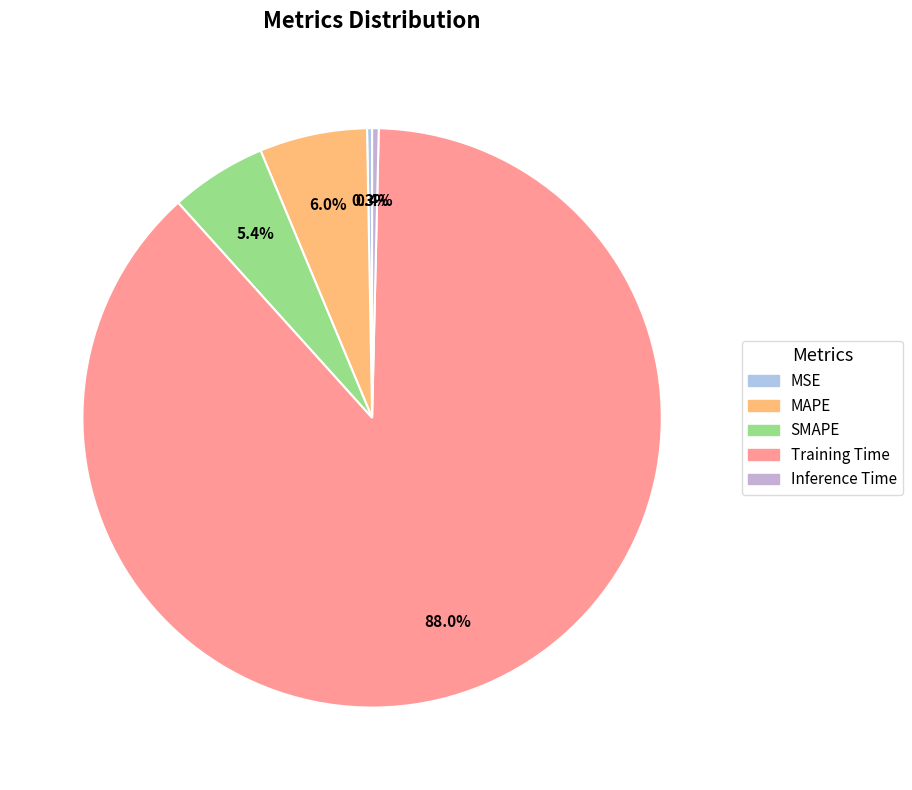

To the nearest percent, what is the average slice percentage?

20%